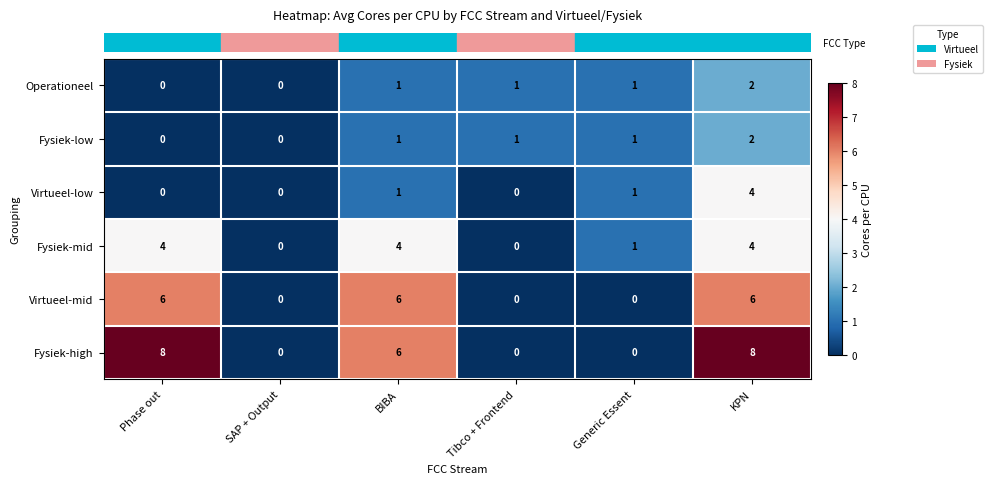

True or false: Fysiek-high has a value of 4 at Generic Essent.

False